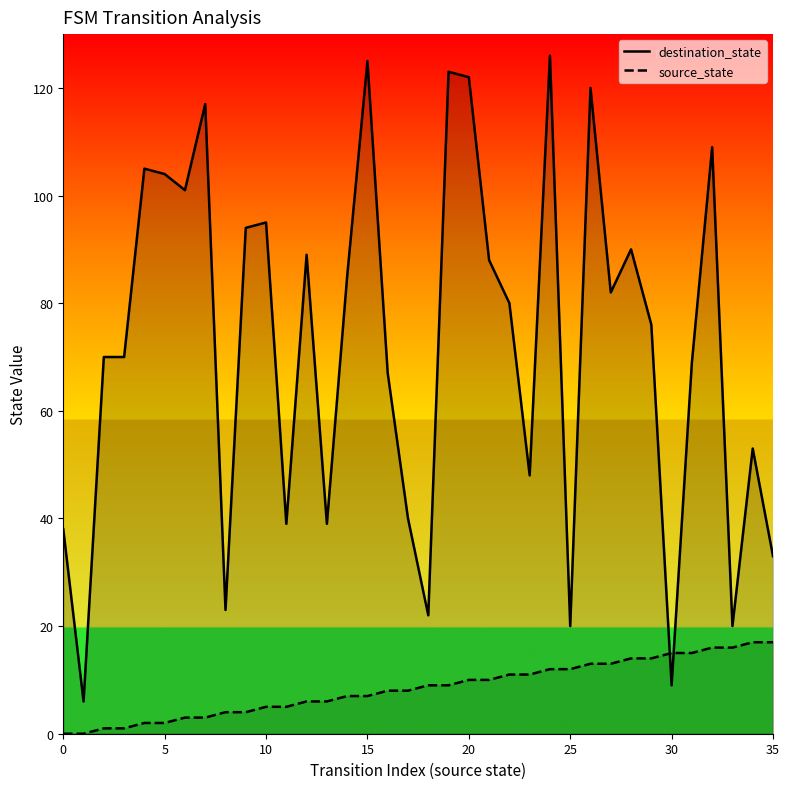

Which series has the largest total across all categories?

destination_state